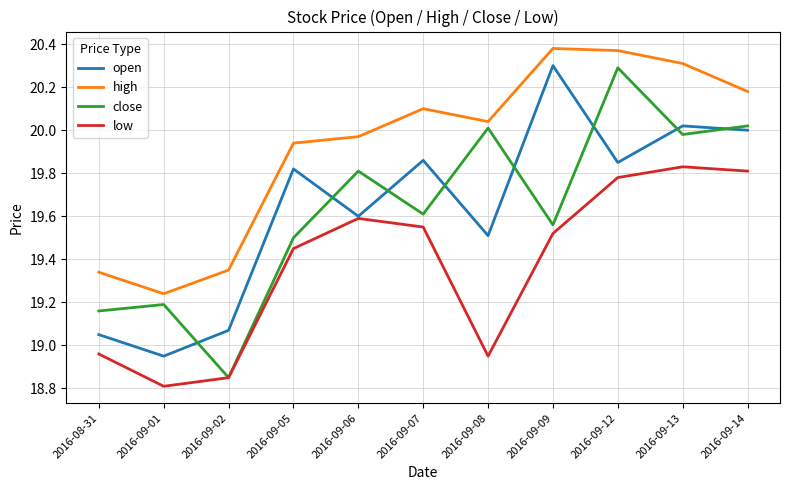

How many values in the open series exceed 19?

10